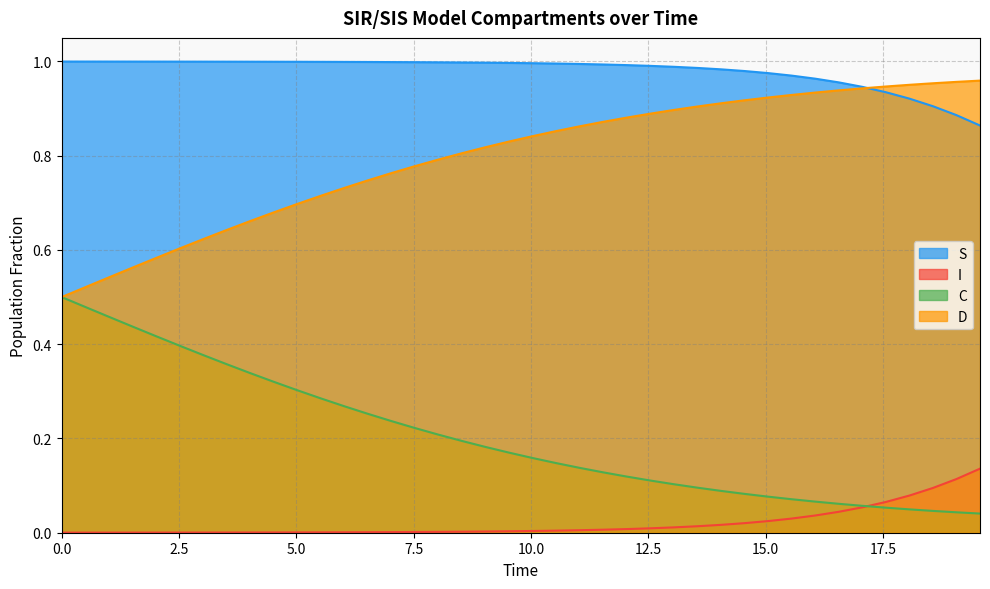

Which series has the largest total across all categories?

S